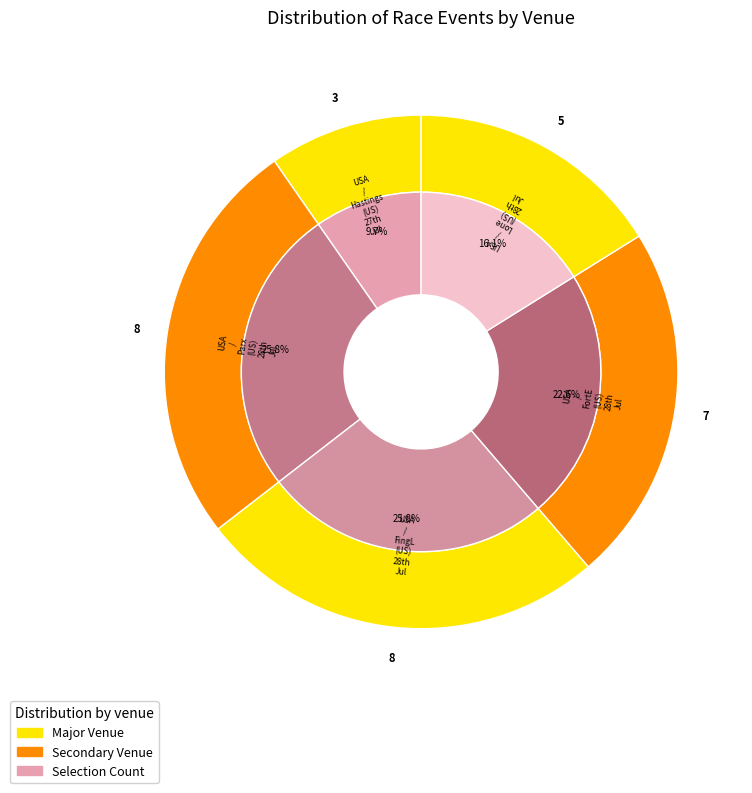

Which category has the biggest portion of the pie?

USA / Parx (US) 28th Jul